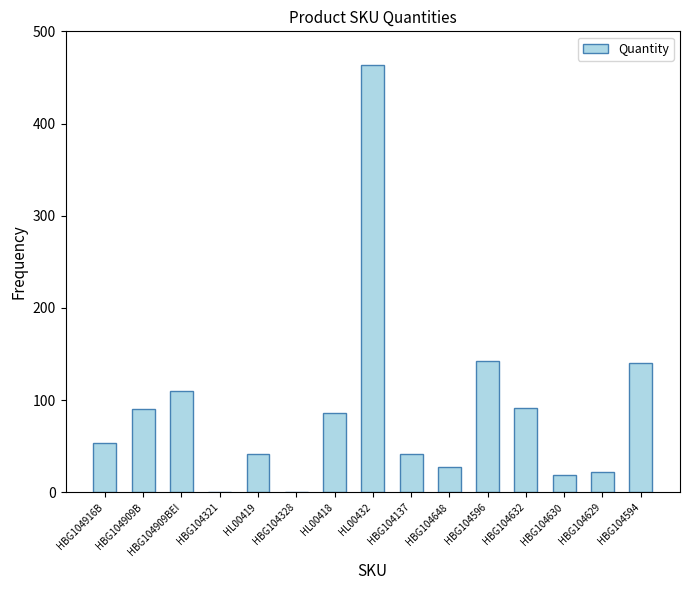

True or false: the data shows 26 at HL00419.

False